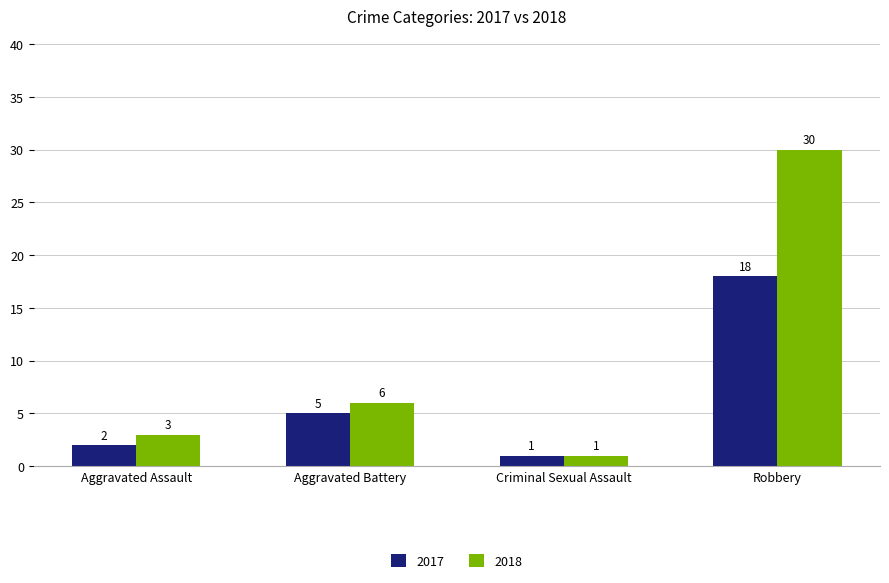

What is the difference between the 2017 values at Aggravated Assault and Aggravated Battery?

3